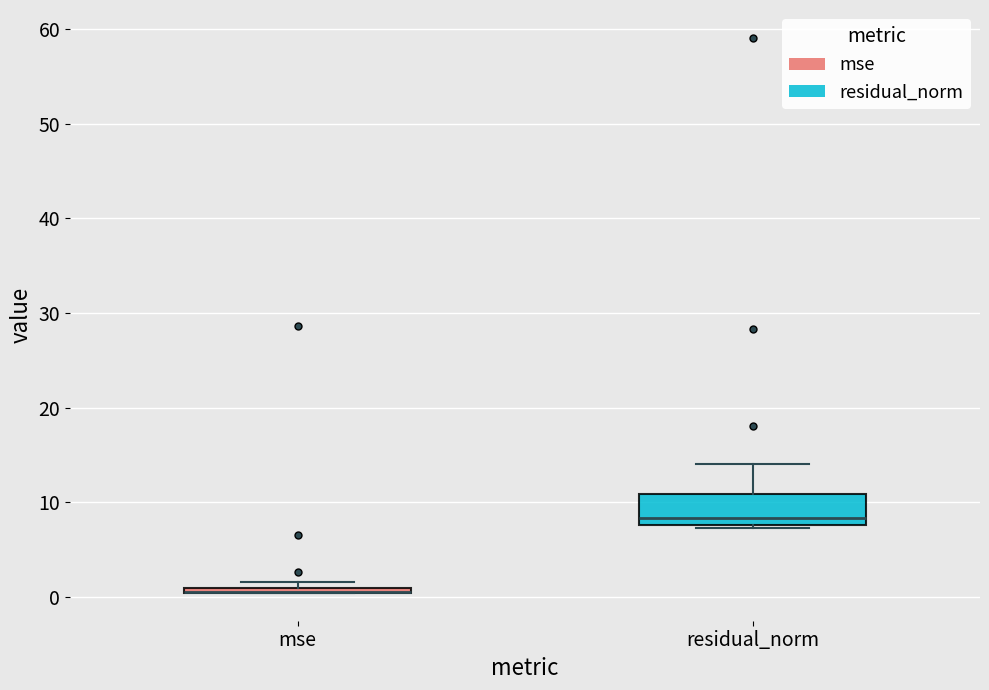

Where is the lower edge of the box for mse on the y-axis? The values are not printed on the chart, so give them approximately, as read against the axis.

0